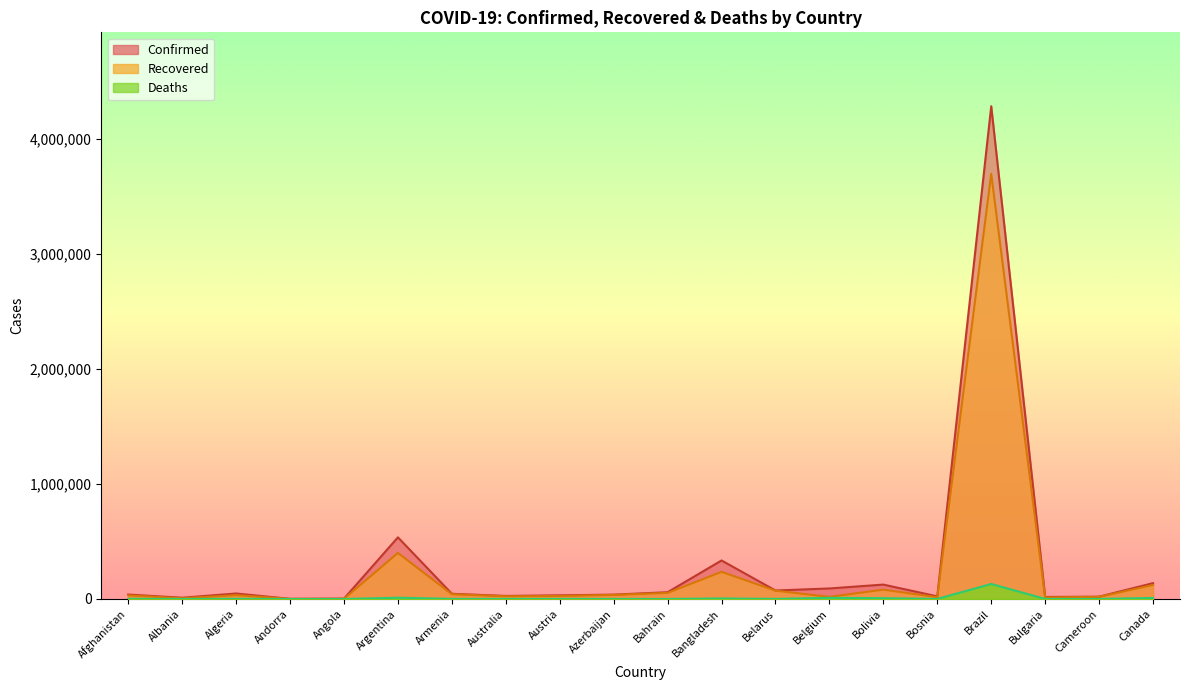

The Recovered series shows 6443 at Albania. True or false?

True